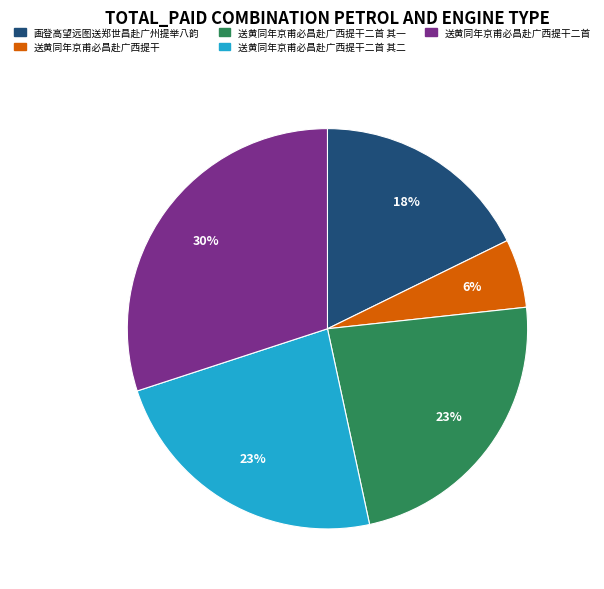

How many segments does this pie chart have?

5